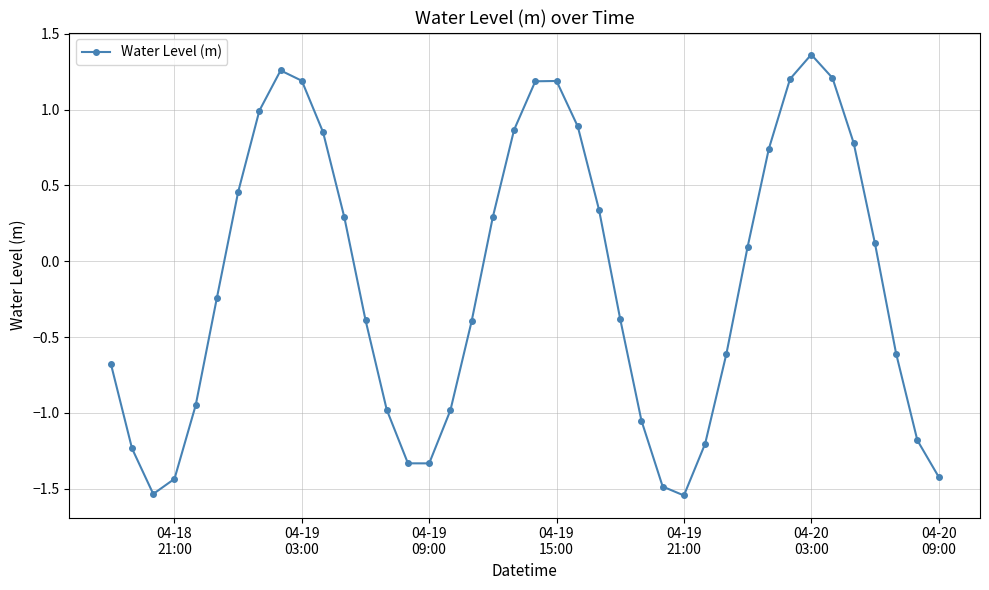

What is the value of the 10th point from the left?

1.2